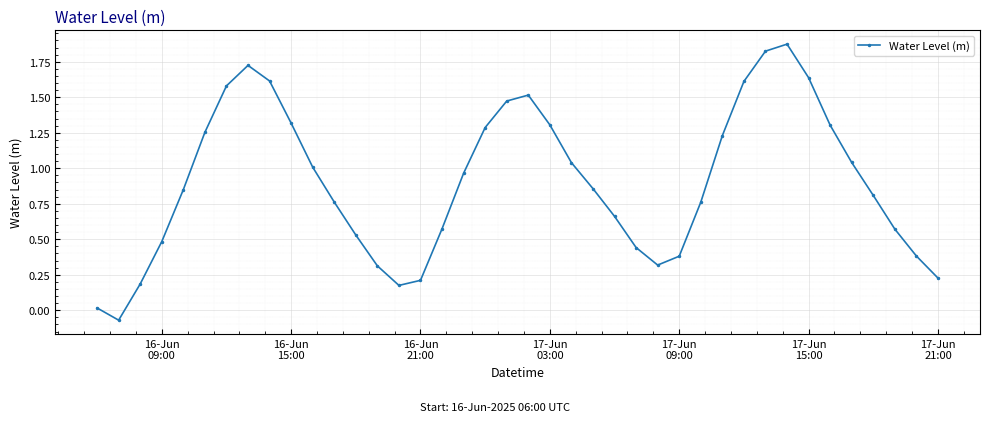

What is the sum of all values?

36.0